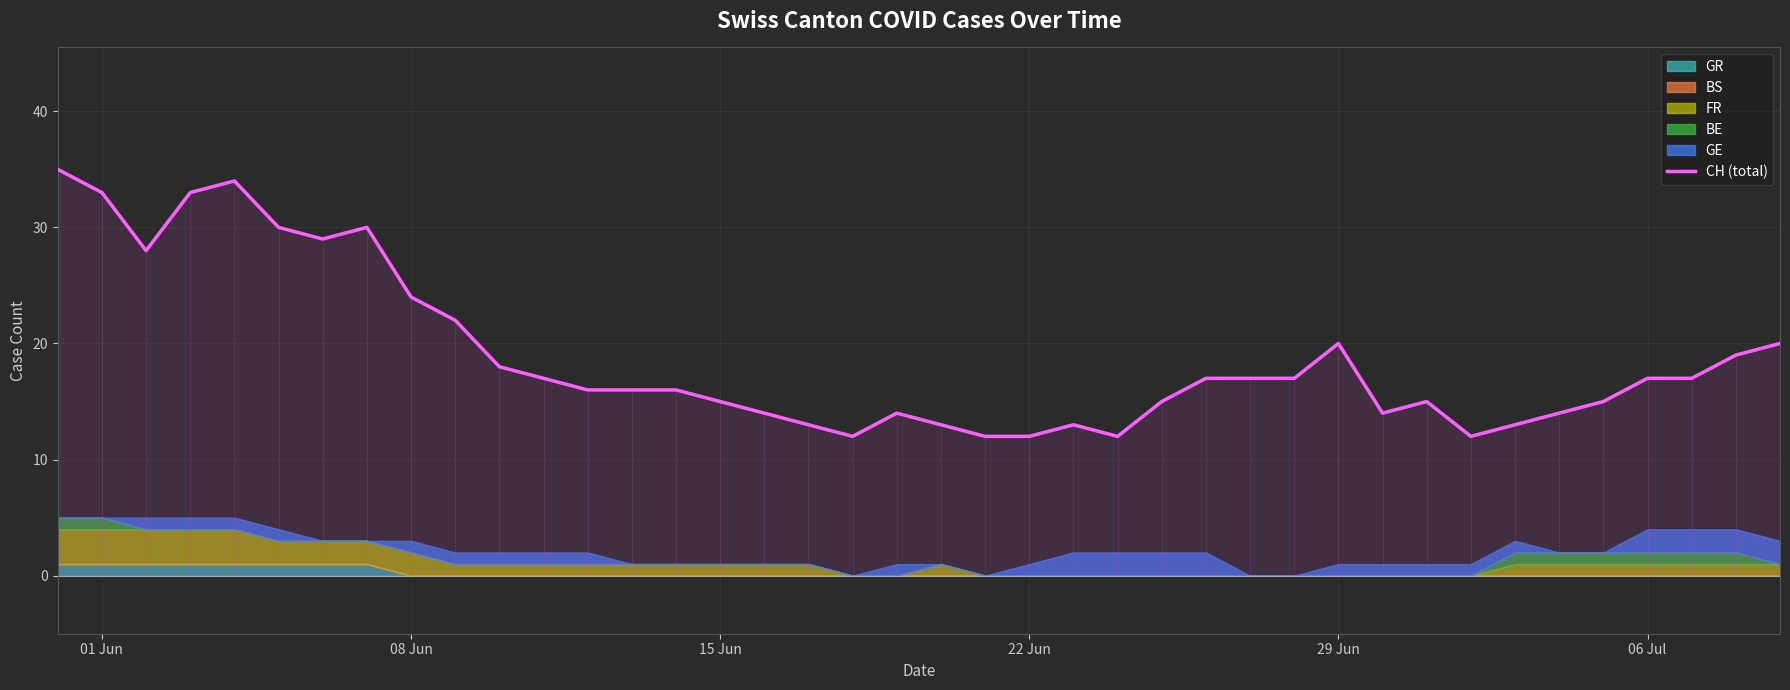

Reading left to right, list all the values displayed in this chart.

35	33	28	33	34	30	29	30	24	22	18	17	16	16	16	15	14	13	12	14	13	12	12	13	12	15	17	17	17	20	14	15	12	13	14	15	17	17	19	20